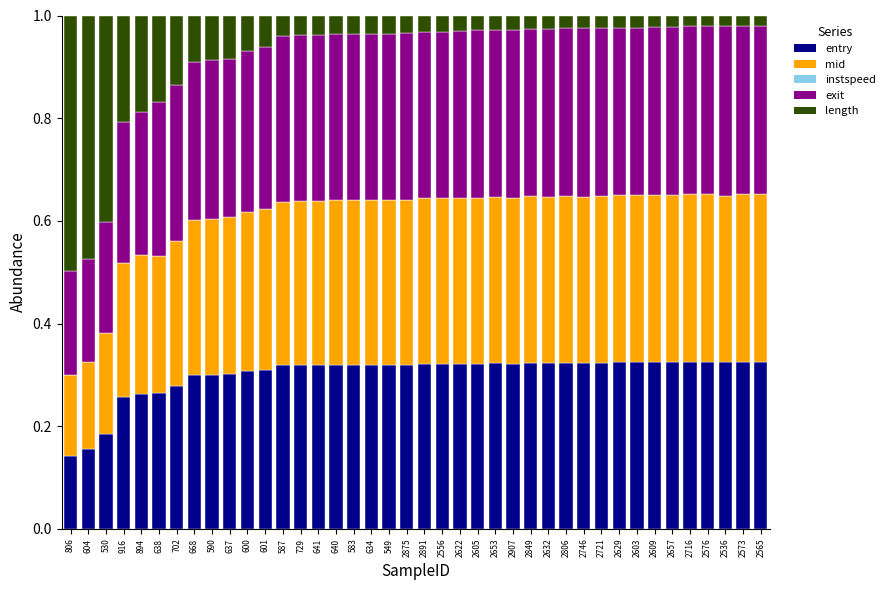

What is the label of the 25th bar from the right?

640